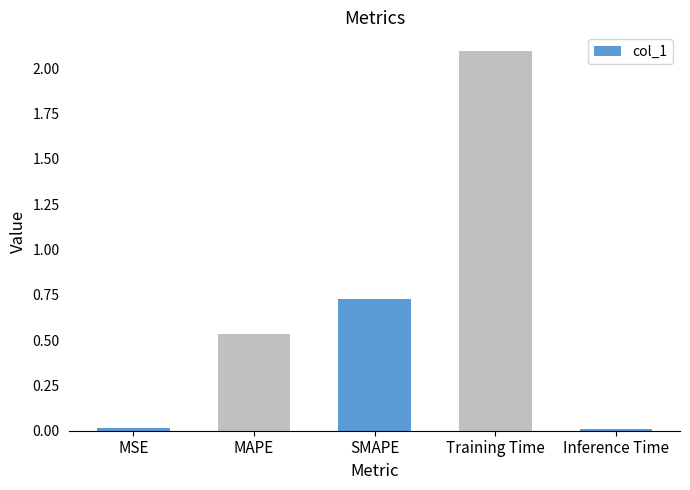

Between SMAPE and Inference Time, which is larger?

SMAPE